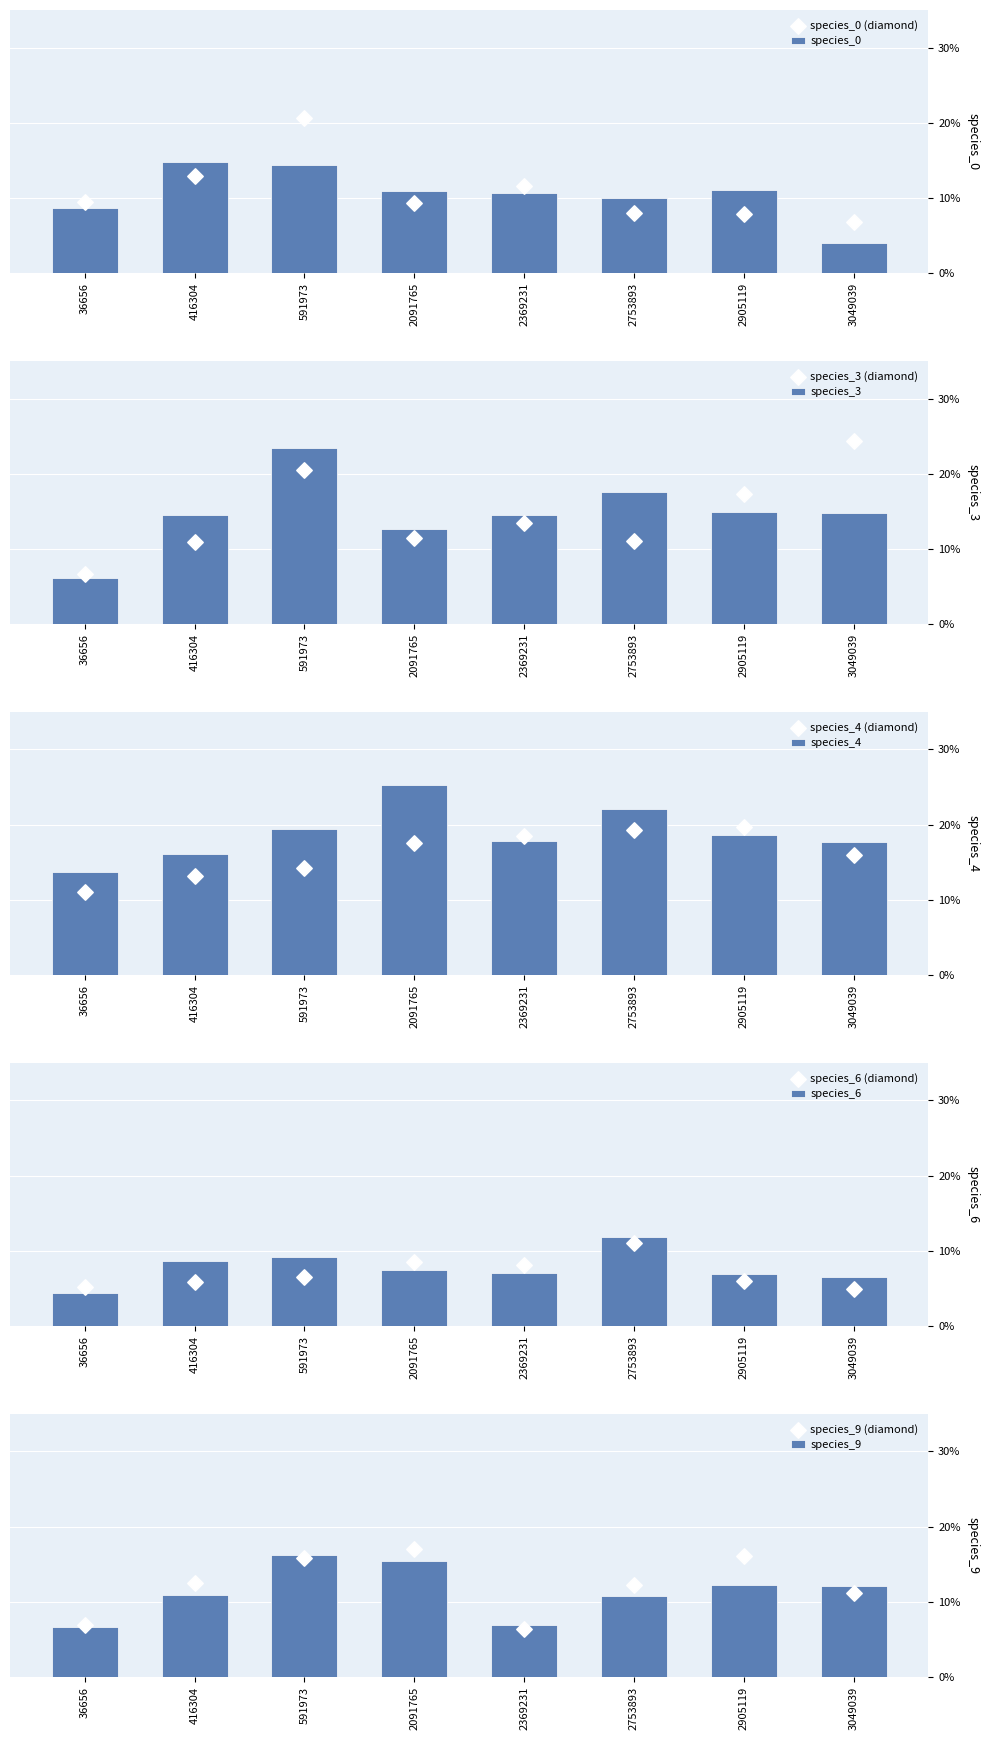

Which series contains the lowest Y value?

species_0